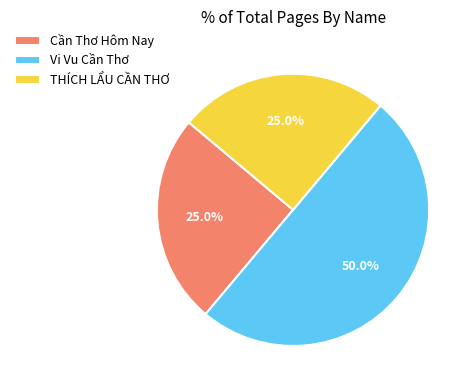

How many slices are in this pie chart?

3